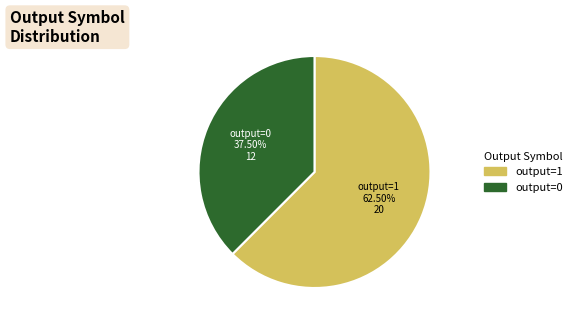

Does any single category account for the majority?

Yes